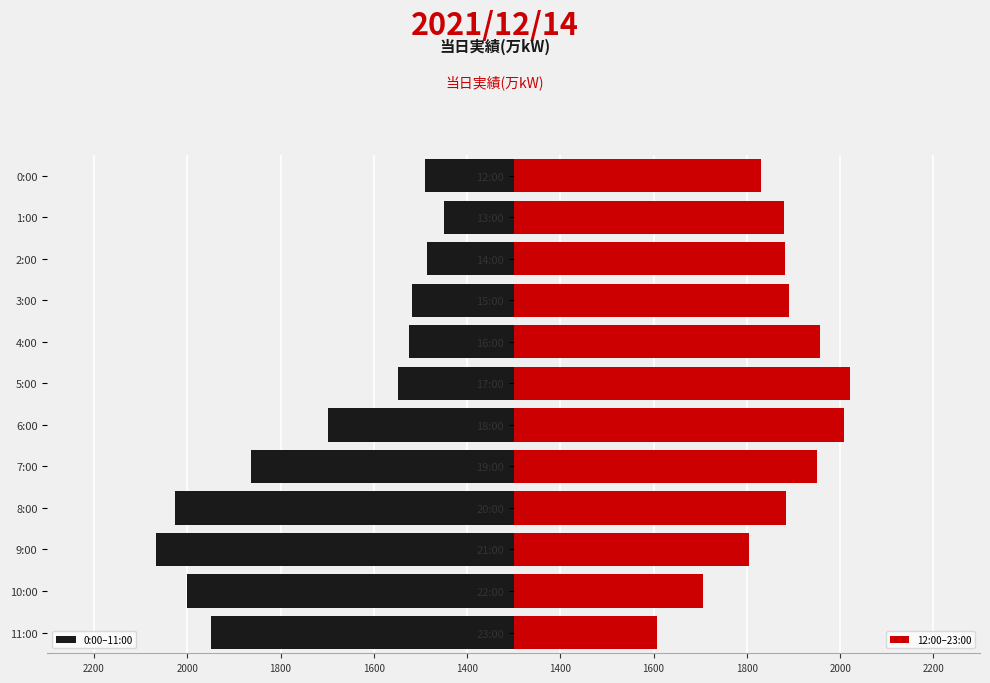

Reading left to right, extract all data points from this chart.

0:00–11:00: 1949	2001	2067	2027	1863	1699	1549	1524	1519	1486	1449	1491
12:00–23:00: 1608	1705	1804	1885	1951	2009	2021	1956	1890	1882	1879	1831